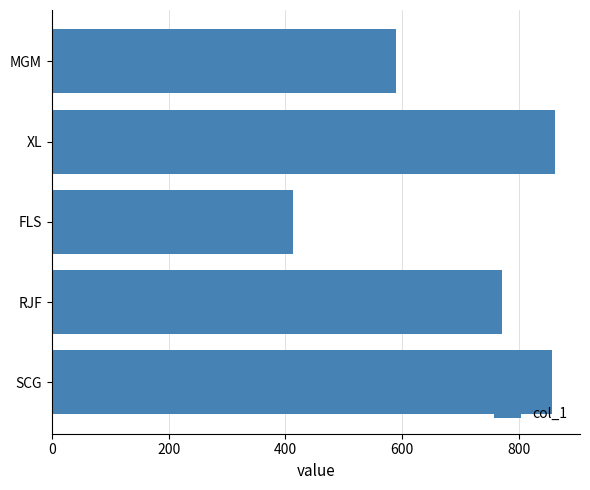

Which has a higher value, RJF or FLS?

RJF